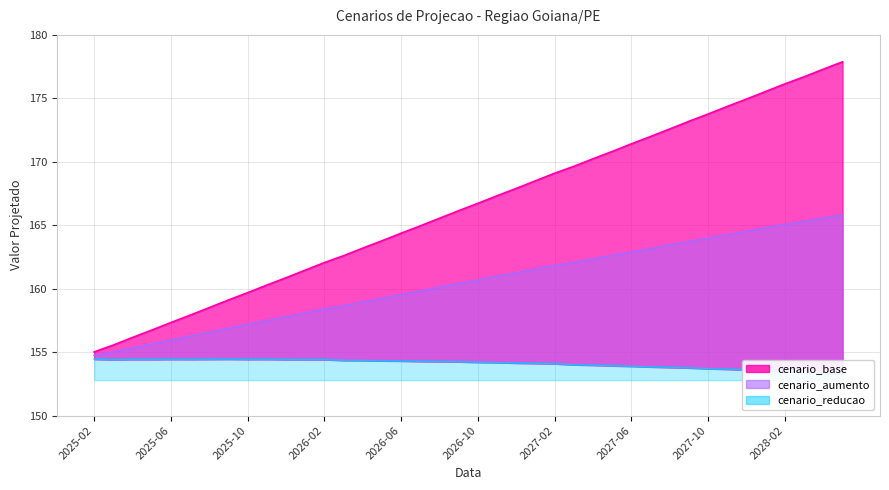

List the labels in order of cenario_reducao value, largest first.

2025-09, 2025-02, 2025-08, 2025-06, 2025-11, 2025-10, 2025-07, 2025-04, 2025-05, 2025-12, 2026-01, 2026-02, 2025-03, 2026-03, 2026-04, 2026-05, 2026-06, 2026-07, 2026-08, 2026-09, 2026-10, 2026-11, 2026-12, 2027-01, 2027-02, 2027-03, 2027-04, 2027-05, 2027-06, 2027-07, 2027-08, 2027-09, 2027-10, 2027-11, 2027-12, 2028-01, 2028-02, 2028-03, 2028-04, 2028-05